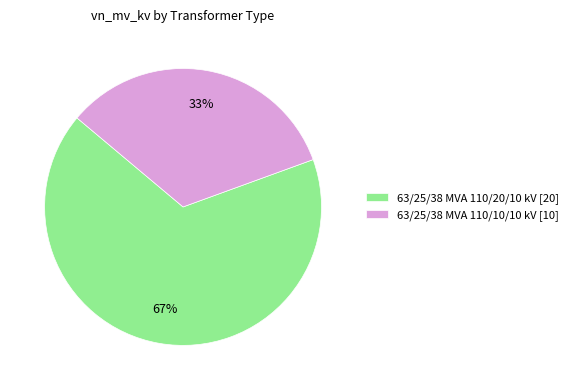

Combined, do 63/25/38 MVA 110/10/10 kV [10] and 63/25/38 MVA 110/20/10 kV [20] account for over 50%?

Yes